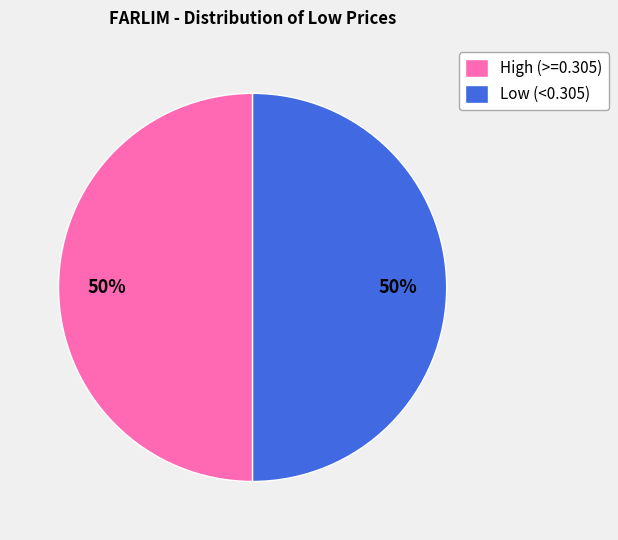

How many segments does this pie chart have?

2